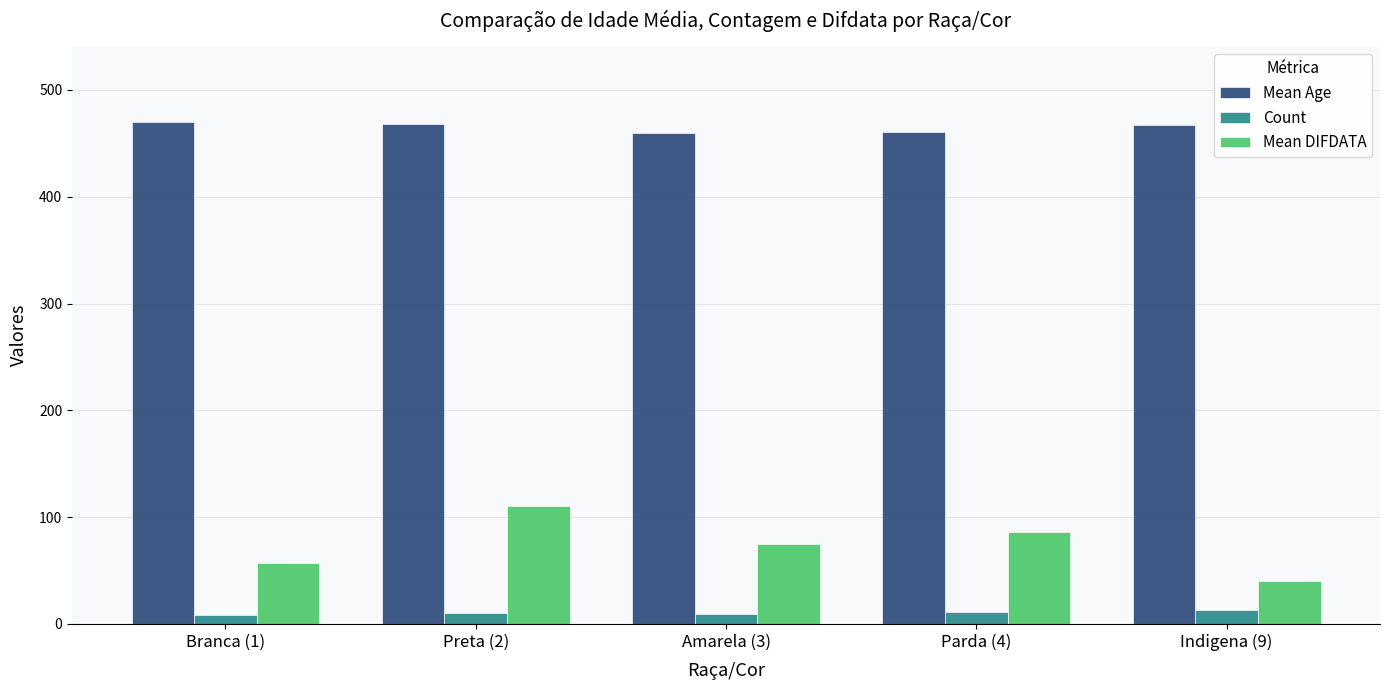

Which series has the largest range (max minus min)?

Mean DIFDATA